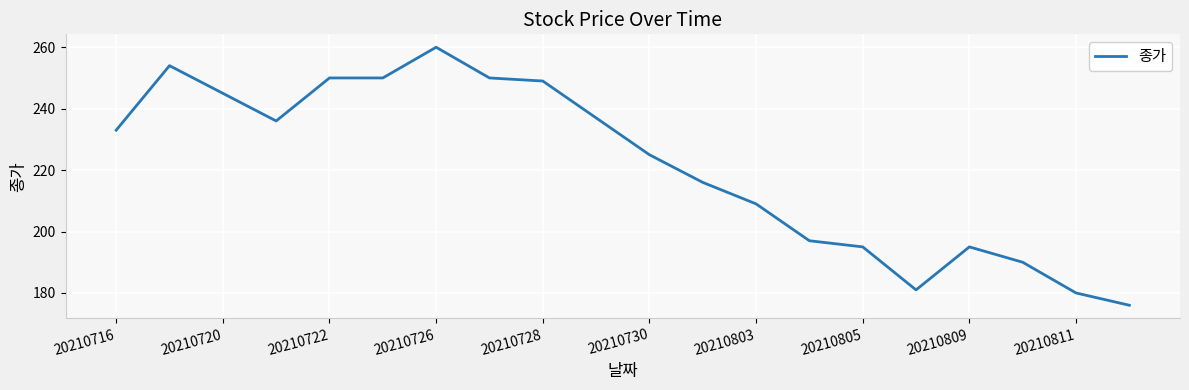

What is the greatest value displayed?

260